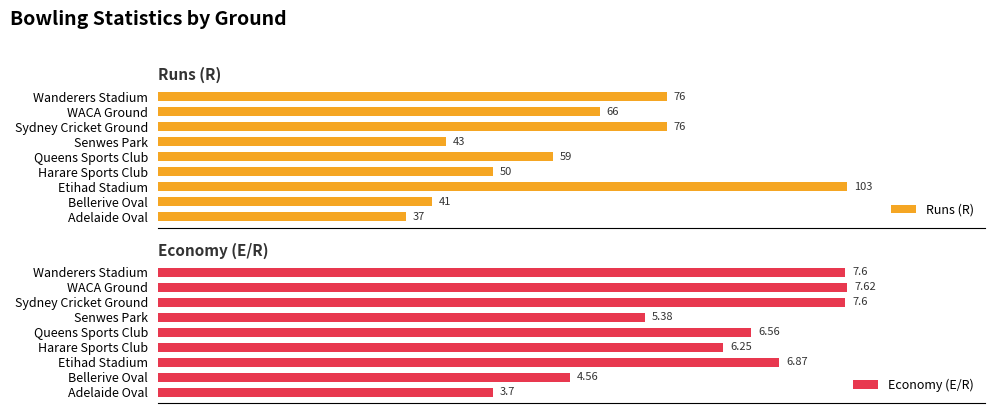

How many bars are there in total?

18